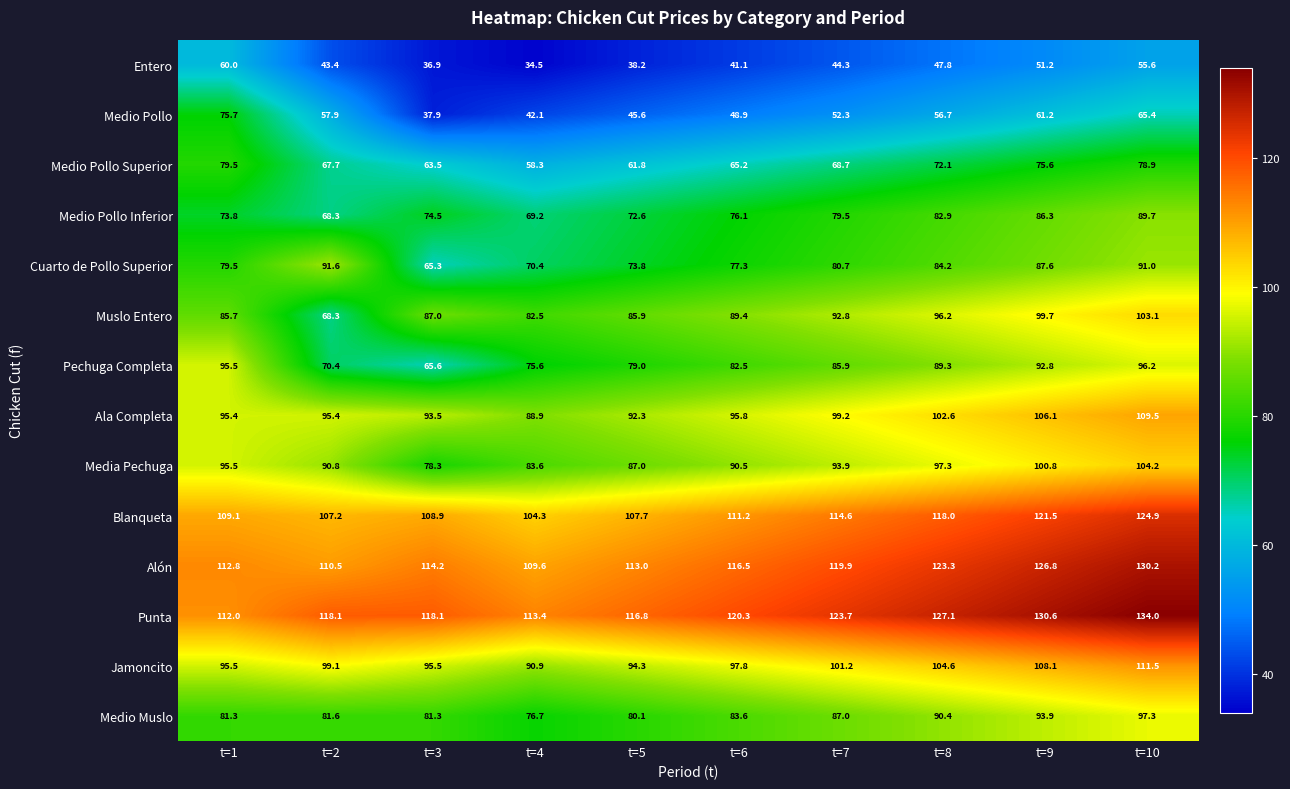

Where does the Medio Pollo Inferior series first go above 76?

t=6